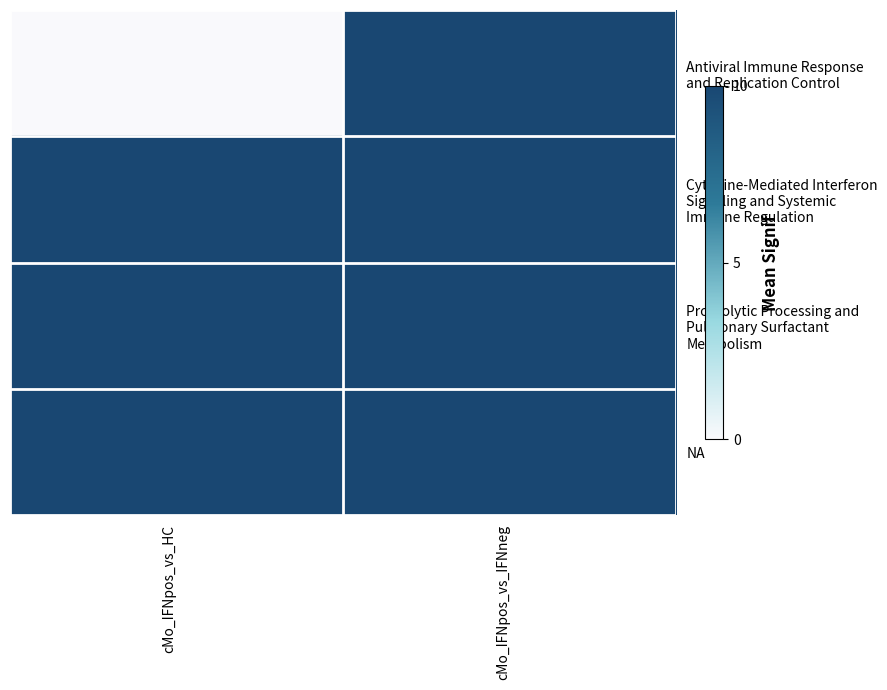

What is the total value across all series at cMo_IFNpos_vs_IFNneg?

130